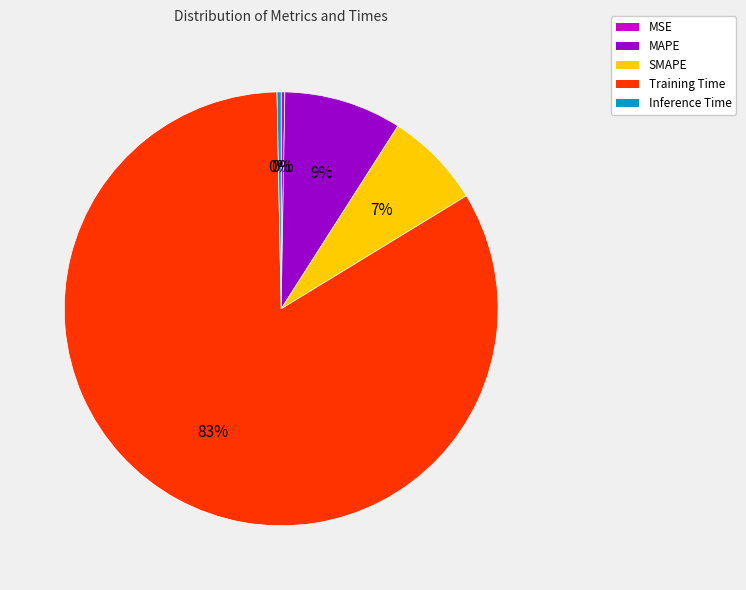

Is the sum of MAPE and Training Time greater than half?

Yes